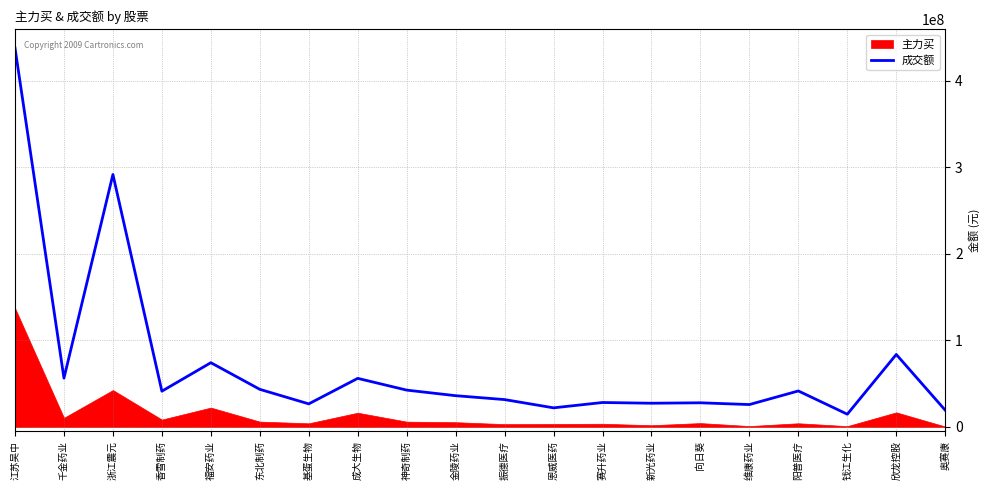

At which label is the value closest to 226393694?

浙江震元